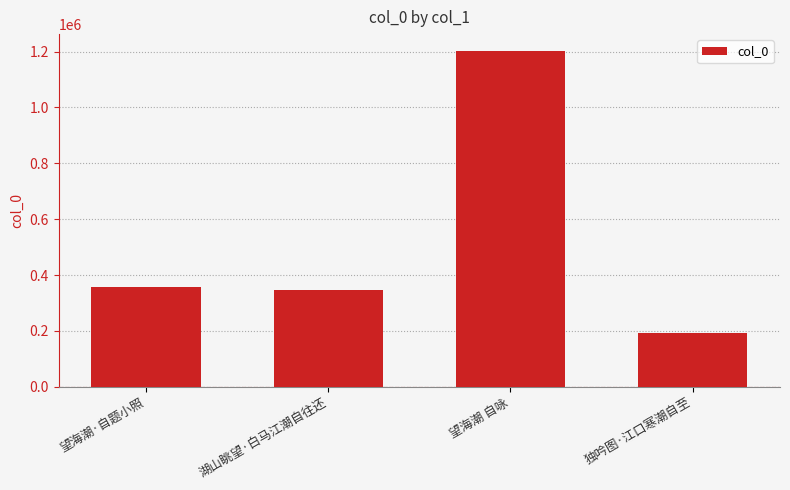

What is the sum of all values?

2101201